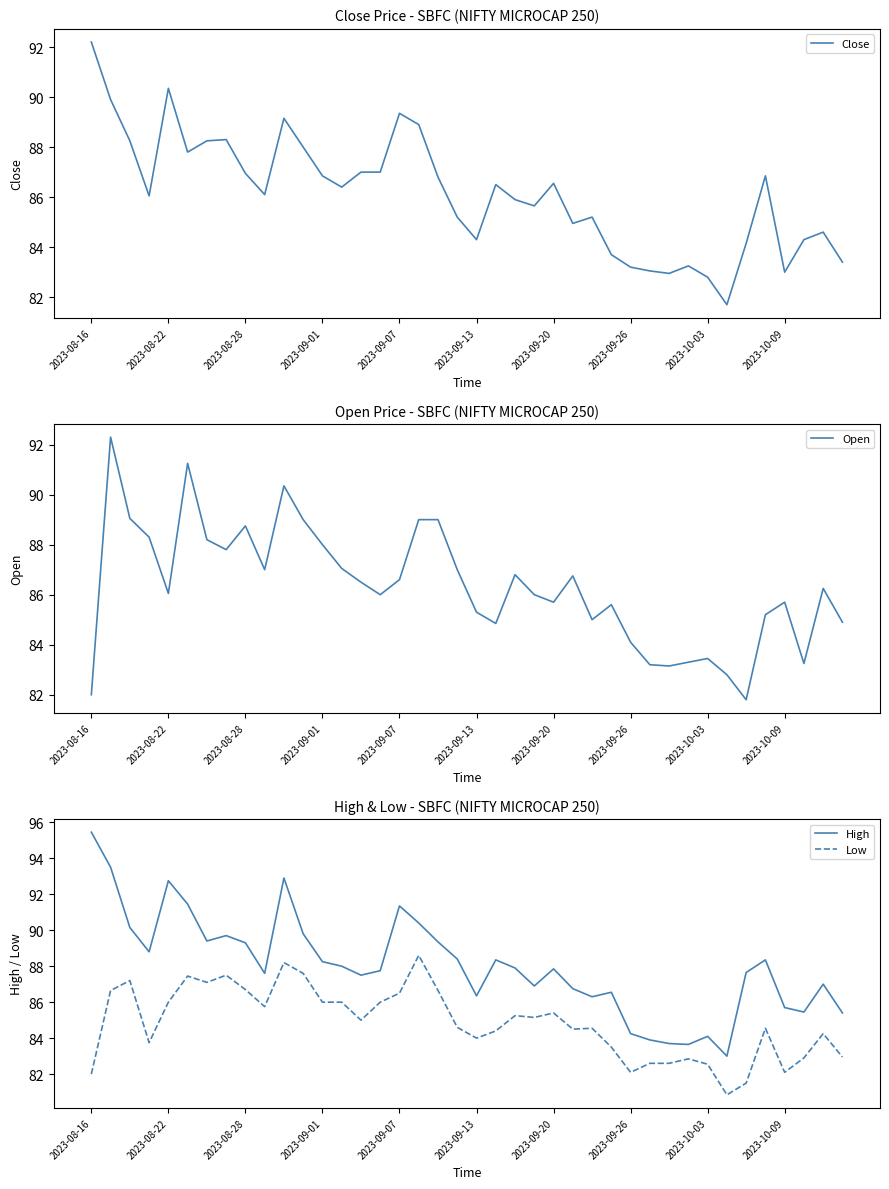

True or false: High and Low intersect in this chart.

False